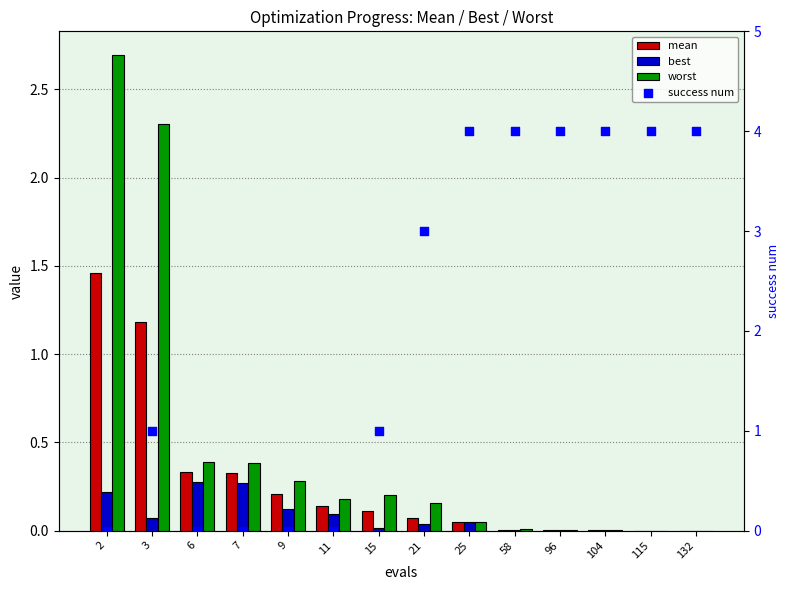

What is the total value across all series at 3?

4.6